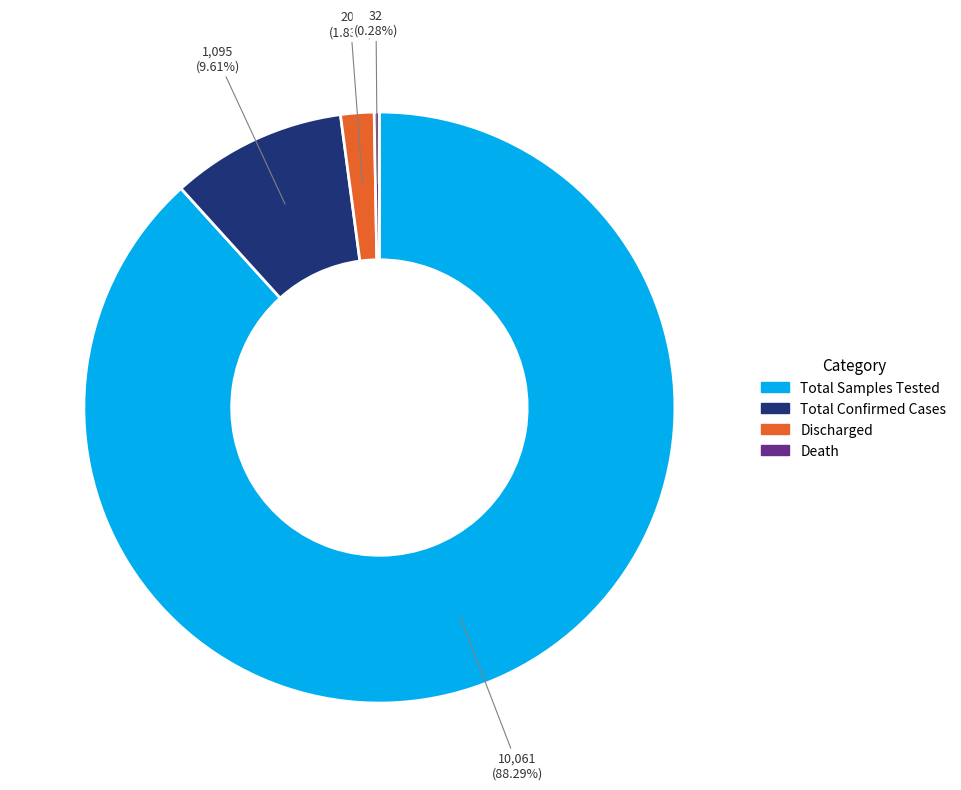

Combined, do Total Samples Tested and Total Confirmed Cases account for over 50%?

Yes